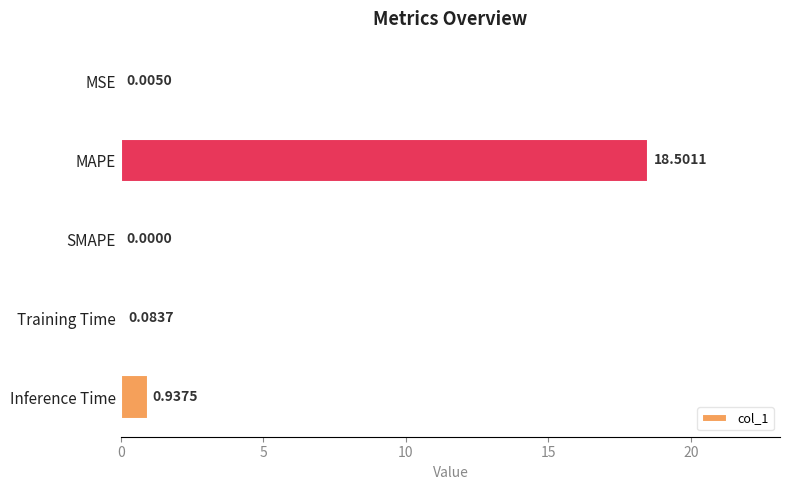

What is the sum of all values?

19.5